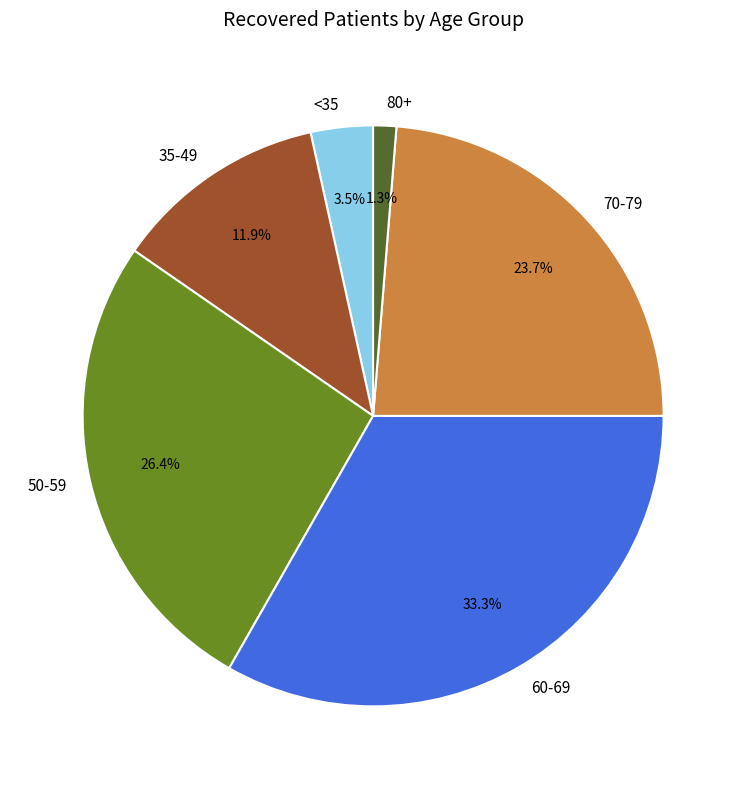

Is there any slice that represents more than half of the pie?

No